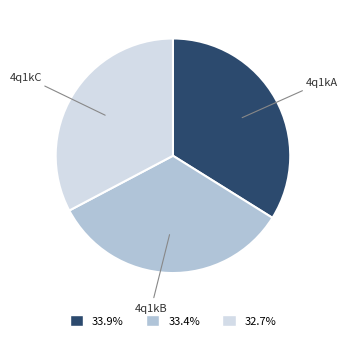

Combined, do 4q1kB and 4q1kA account for over 50%?

Yes